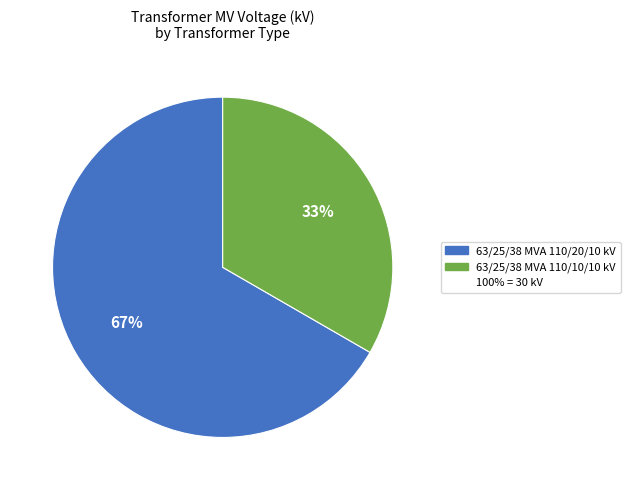

Is there a majority slice in this chart?

Yes